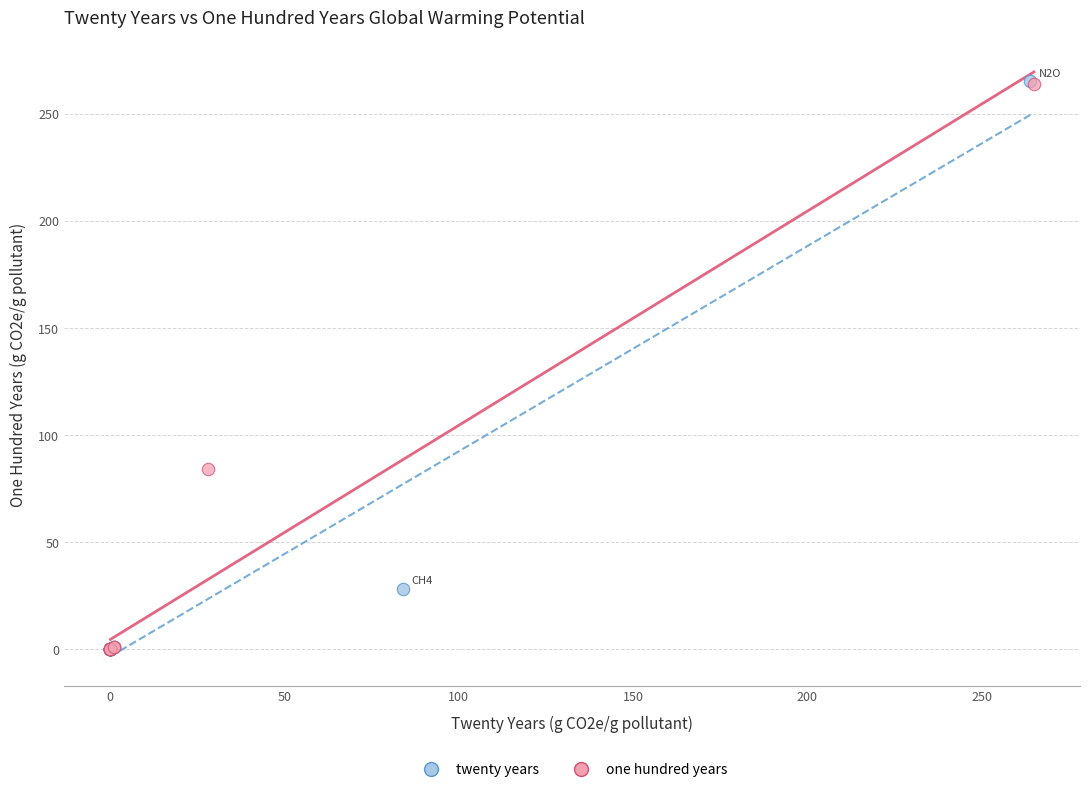

Which series has the largest Y range (max minus min)?

twenty years